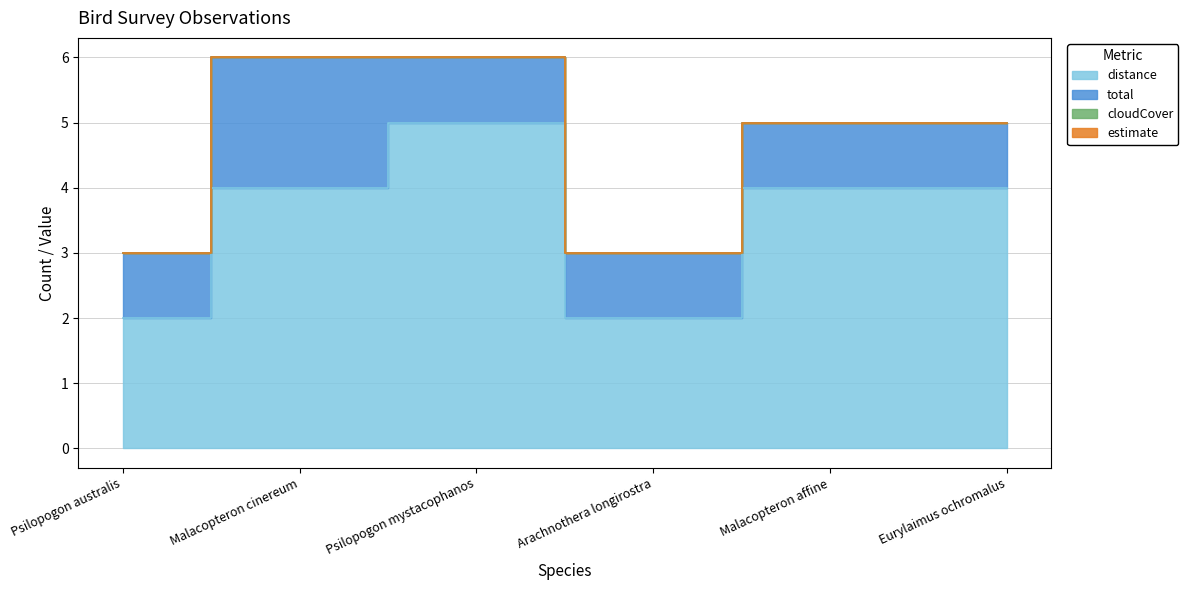

Reading left to right, list all the values displayed in this chart.

distance: Psilopogon australis=2	Malacopteron cinereum=4	Psilopogon mystacophanos=5	Arachnothera longirostra=2	Malacopteron affine=4	Eurylaimus ochromalus=4
total: Psilopogon australis=1	Malacopteron cinereum=2	Psilopogon mystacophanos=1	Arachnothera longirostra=1	Malacopteron affine=1	Eurylaimus ochromalus=1
cloudCover: Psilopogon australis=0	Malacopteron cinereum=0	Psilopogon mystacophanos=0	Arachnothera longirostra=0	Malacopteron affine=0	Eurylaimus ochromalus=0
estimate: Psilopogon australis=0	Malacopteron cinereum=0	Psilopogon mystacophanos=0	Arachnothera longirostra=0	Malacopteron affine=0	Eurylaimus ochromalus=0